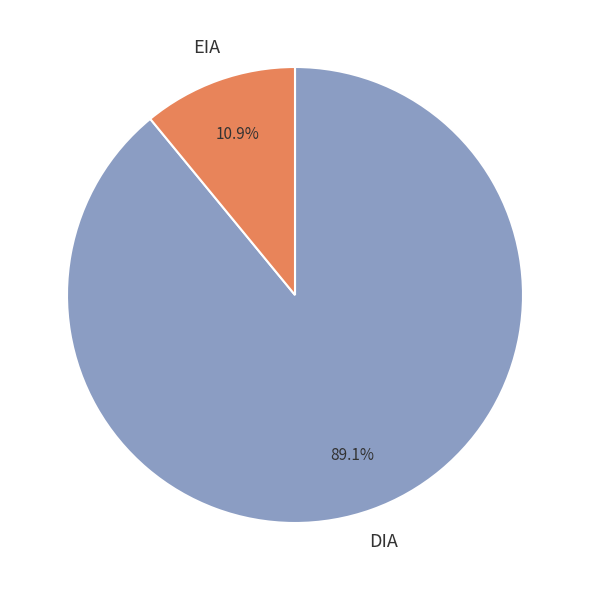

Rank the categories by value from lowest to highest.

EIA, DIA